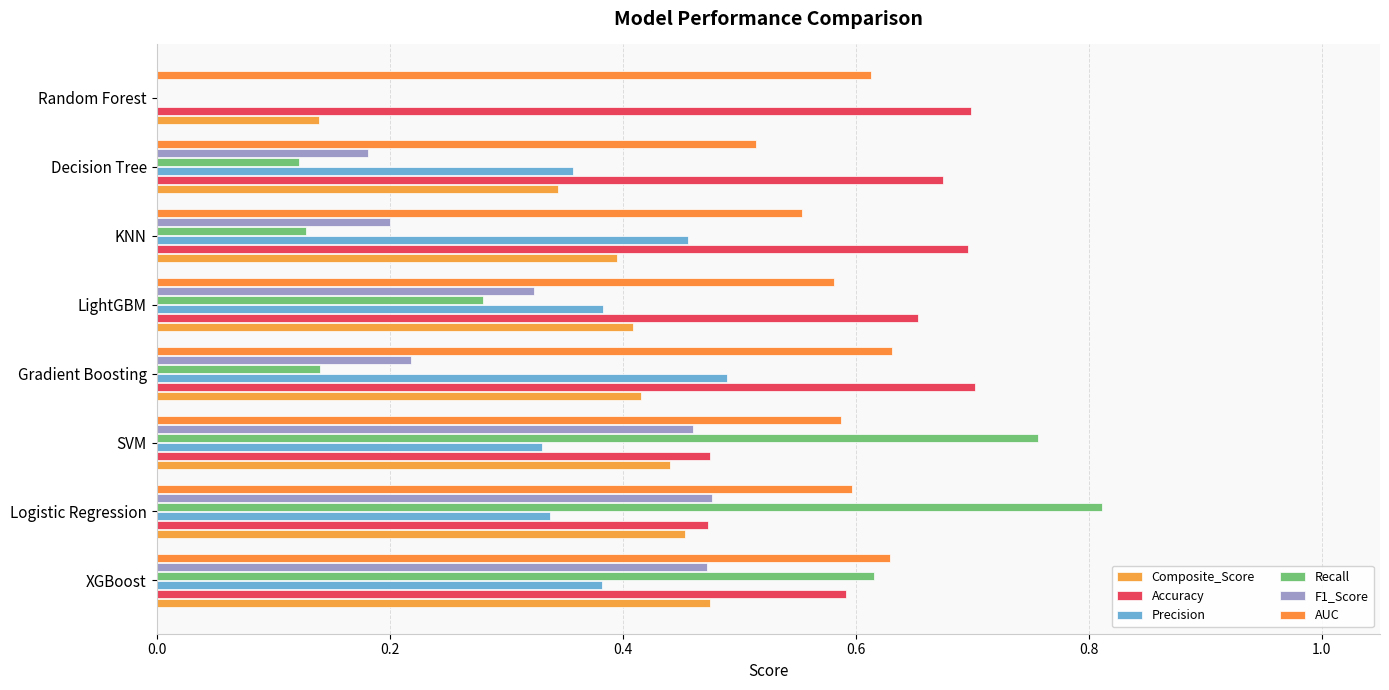

How many categories are shown in the chart?

8